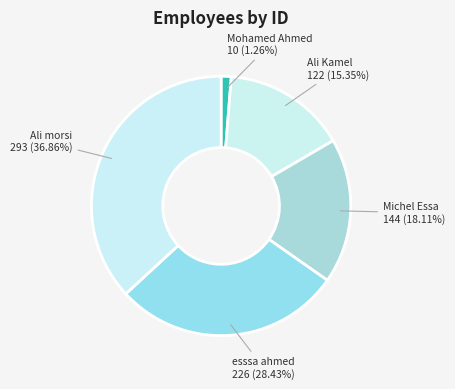

To the nearest percent, what percentage of the pie is esssa ahmed?

28%